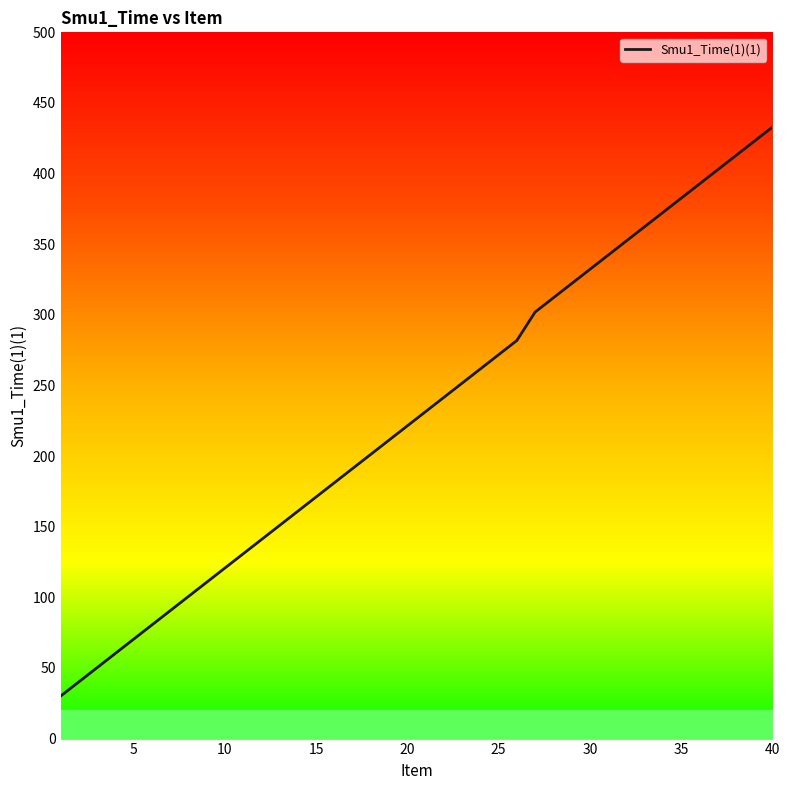

Reading left to right, list all the values displayed in this chart.

30.1	40.2	50.2	60.3	70.4	80.5	90.5	100.6	110.7	120.7	130.8	140.9	150.9	161.0	171.1	181.1	191.2	201.3	211.4	221.4	231.5	241.6	251.6	261.7	271.8	281.8	302.0	312.0	322.1	332.2	342.2	352.3	362.4	372.4	382.5	392.6	402.6	412.7	422.8	432.9